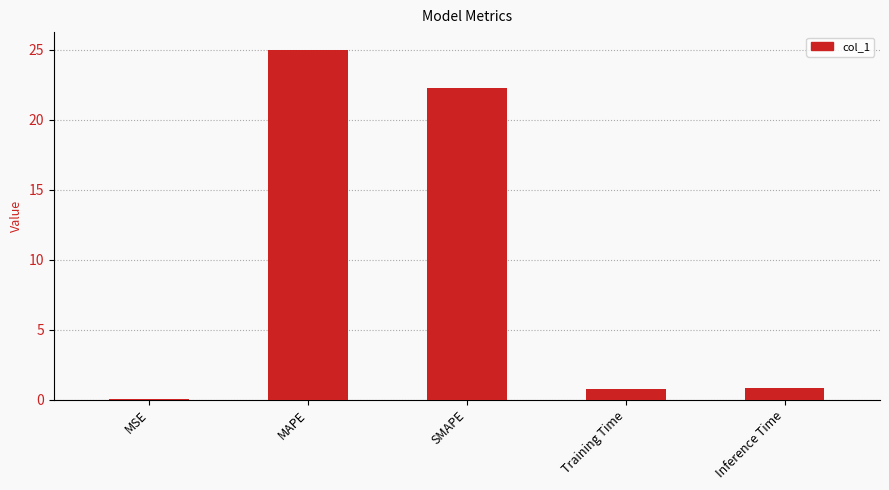

What is the sum of all values?

48.8